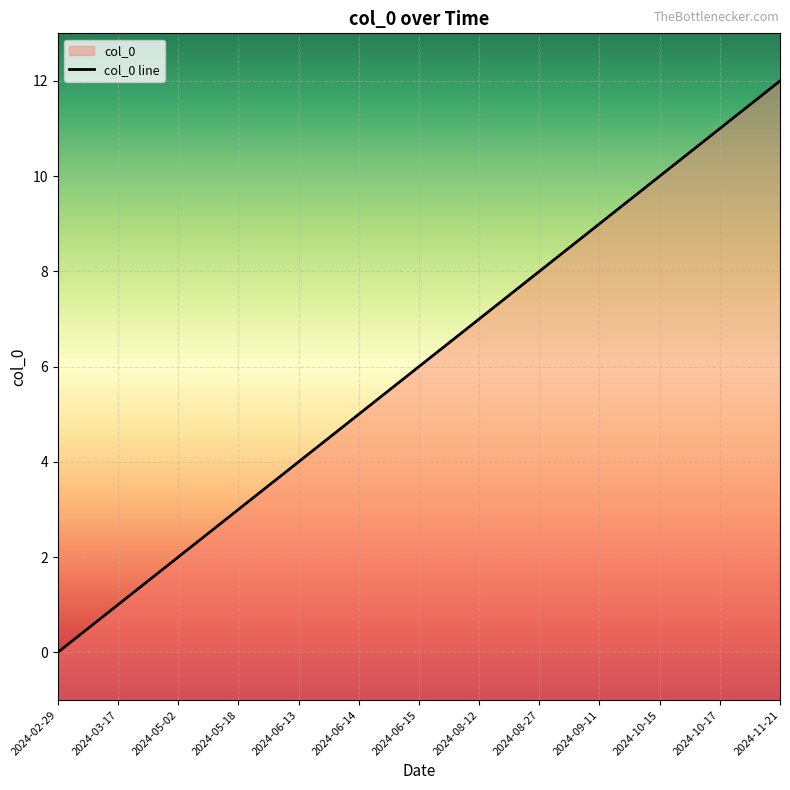

How many positive values are there?

12